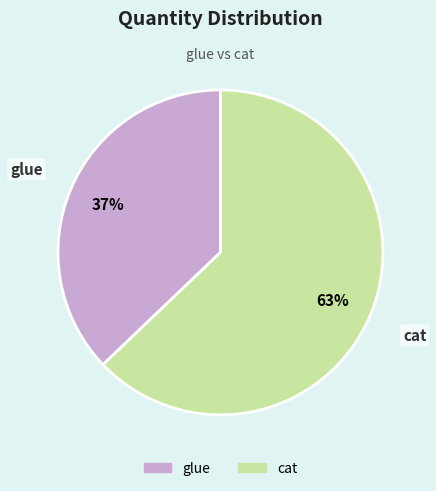

True or false: cat accounts for 63% of the total.

True